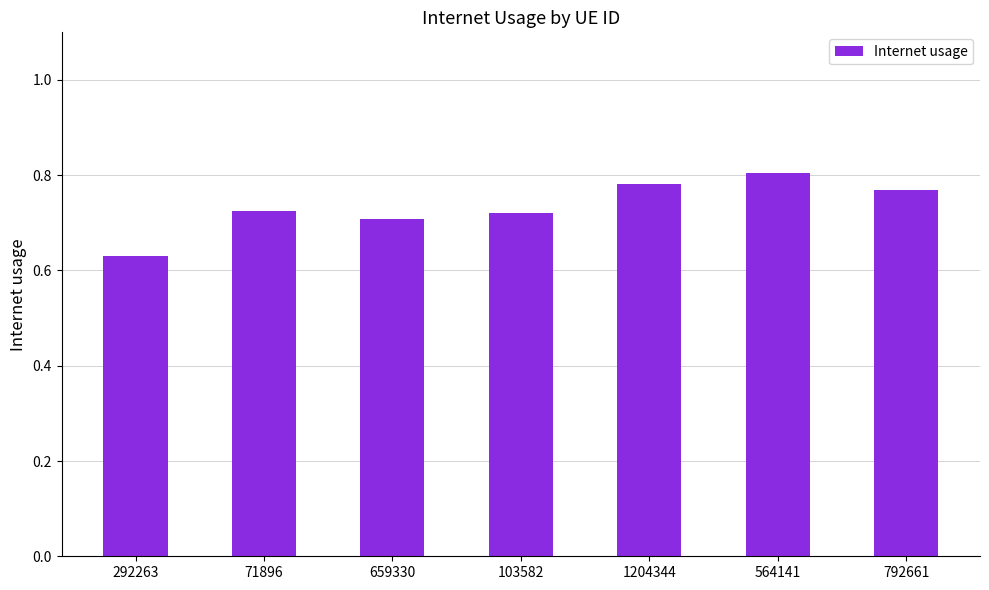

How many series are shown in this chart?

1